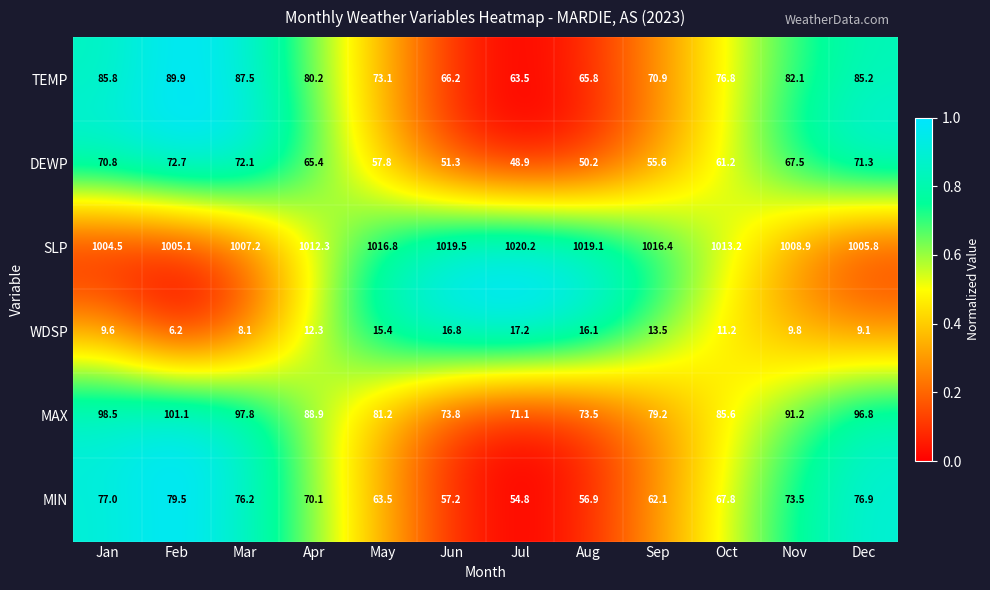

What is the sum of all MIN values?

815.5